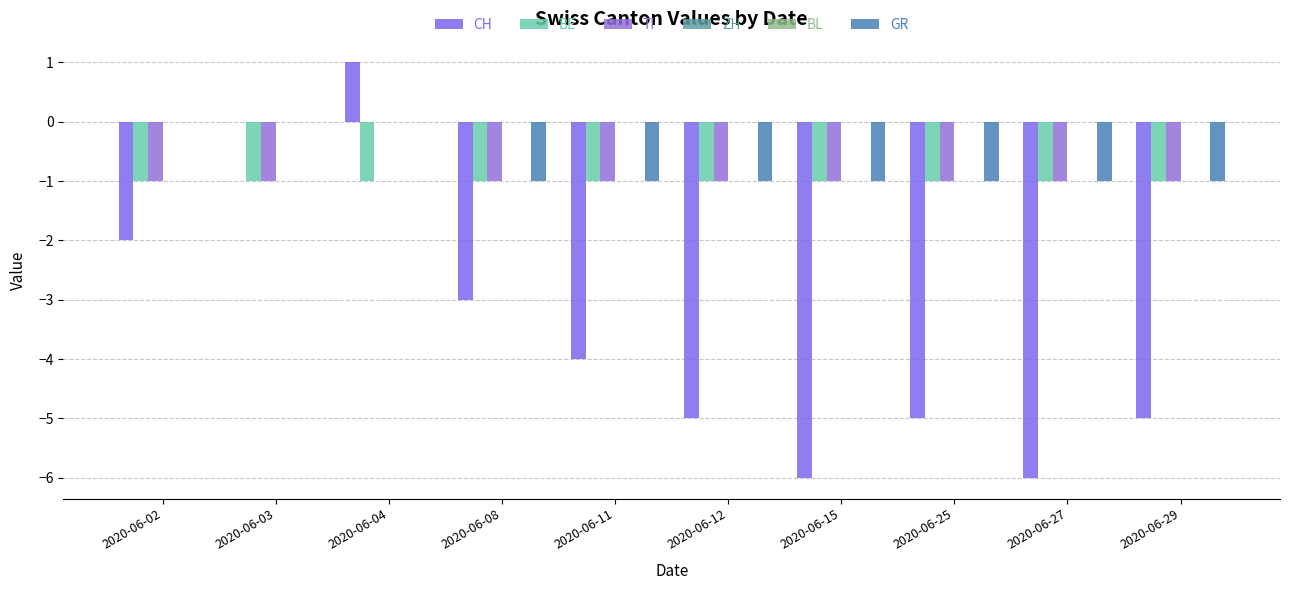

How many groups of bars are there?

10